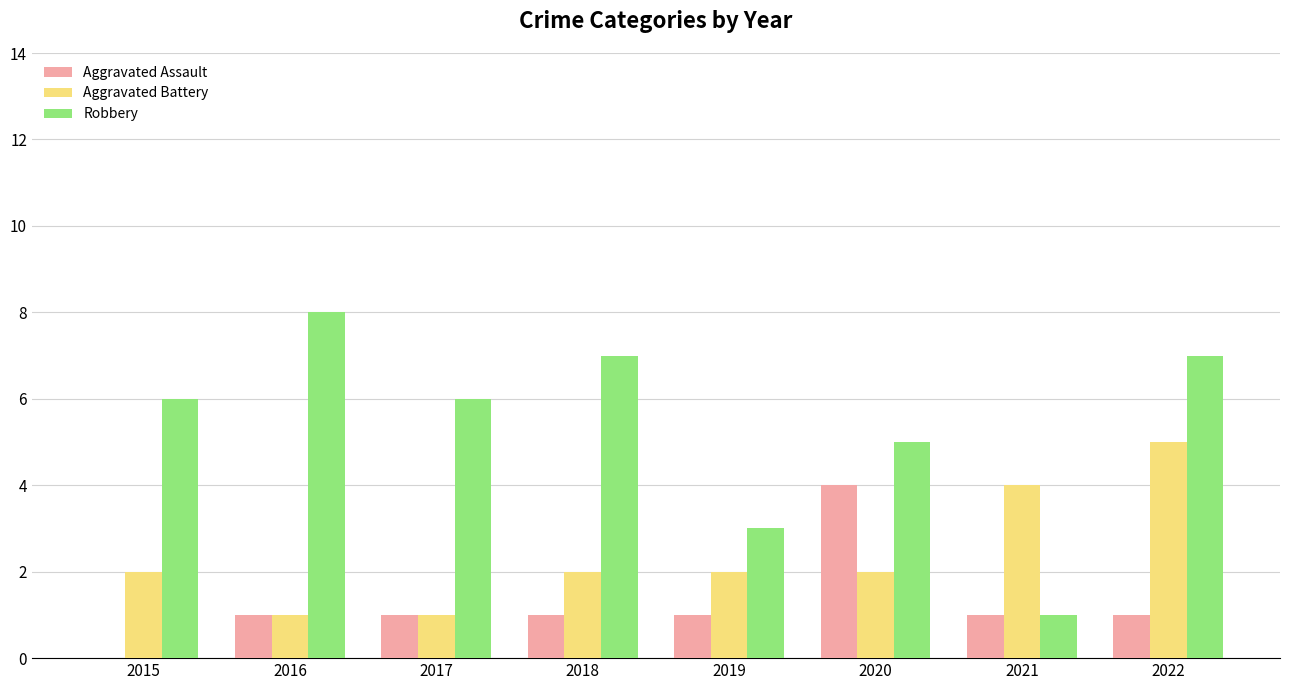

The value of Aggravated Assault at 2018 is 1. True or false?

True